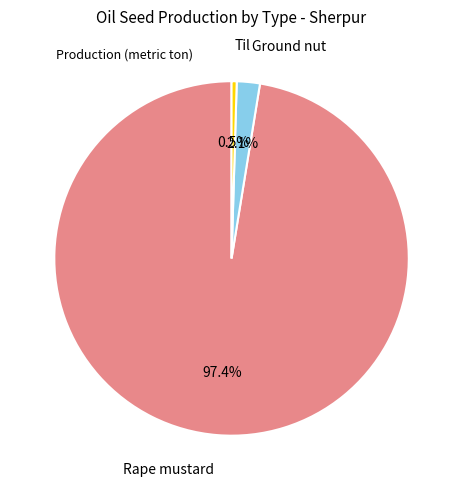

To the nearest percent, what is the average slice percentage?

33%